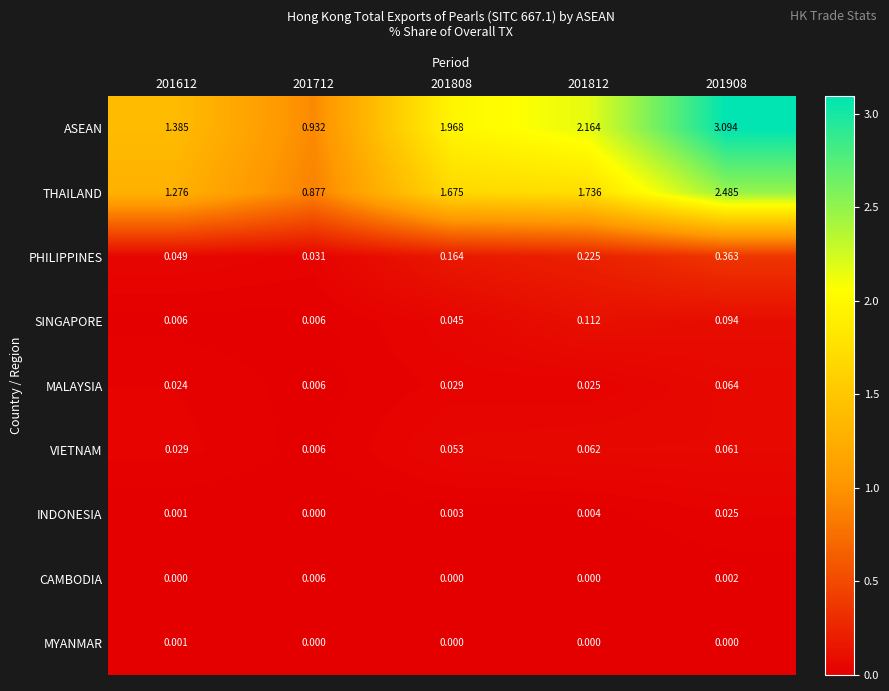

Which series has the largest range (max minus min)?

ASEAN